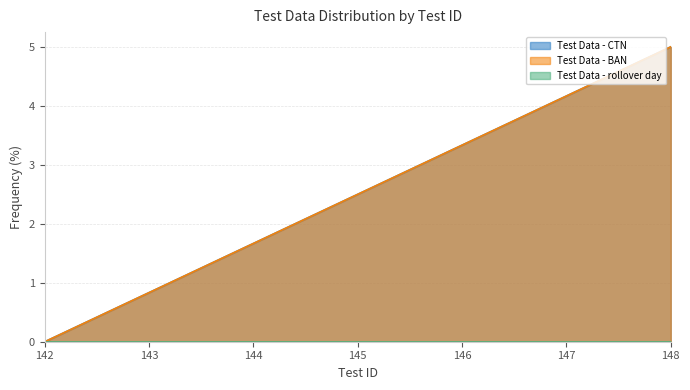

True or false: Test Data - BAN has more than 1 points higher than both neighbors.

False